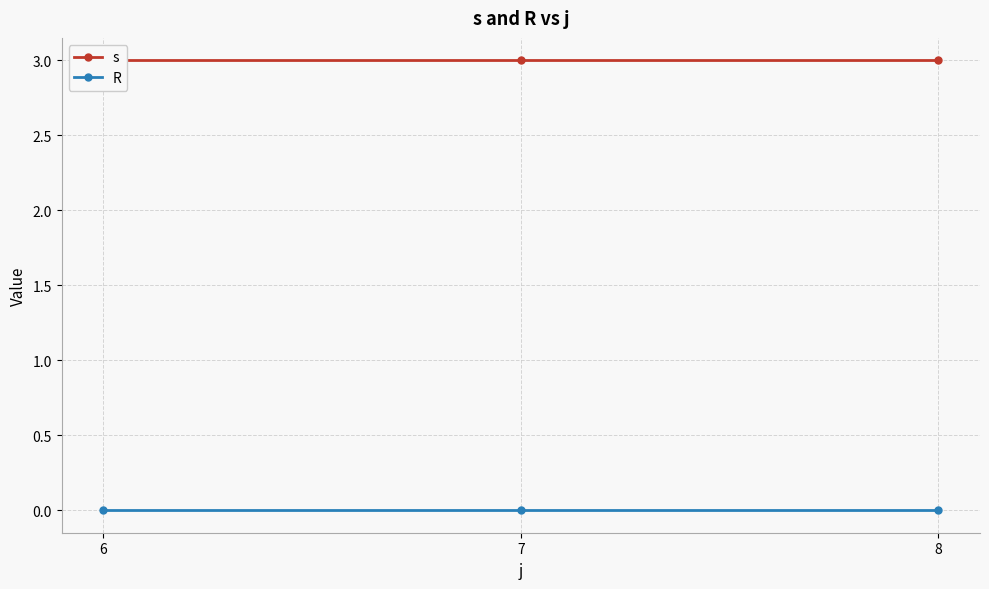

The R series shows 0 at 8. True or false?

True